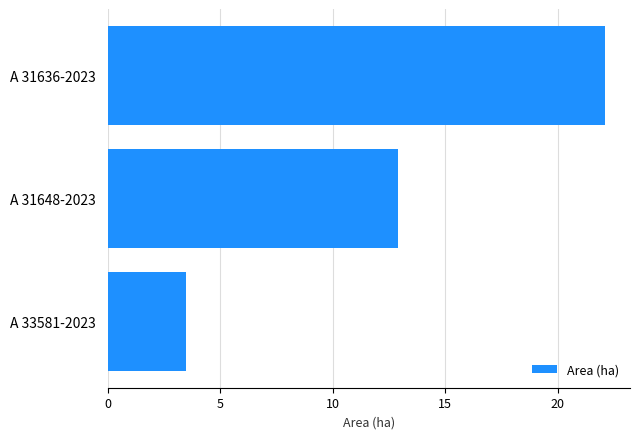

The chart shows a value of 3.5 at A 33581-2023. True or false?

True